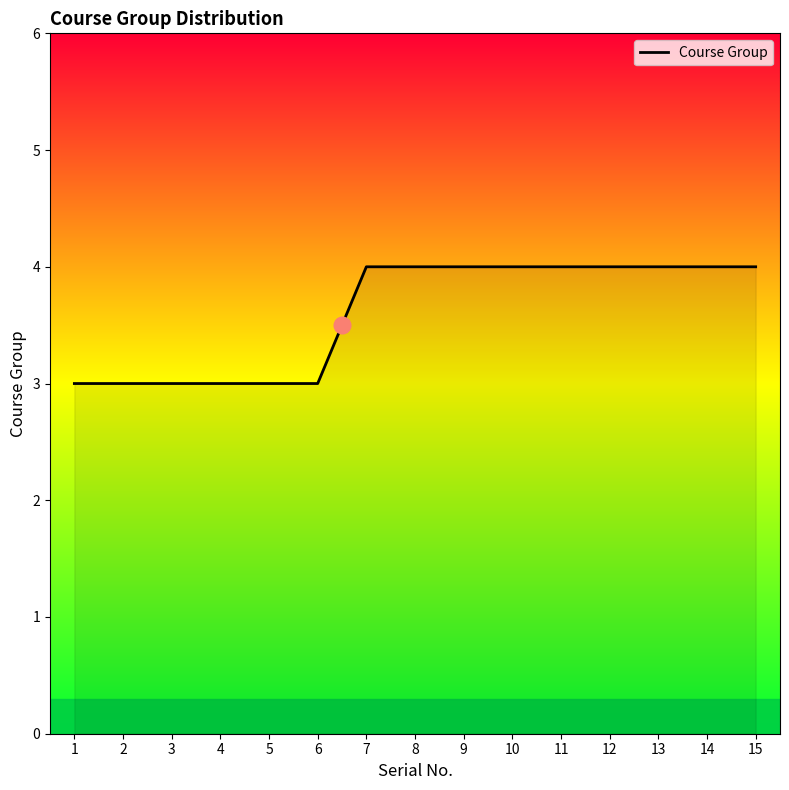

Reading left to right, what are all the values shown in this chart?

3	3	3	3	3	3	4	4	4	4	4	4	4	4	4